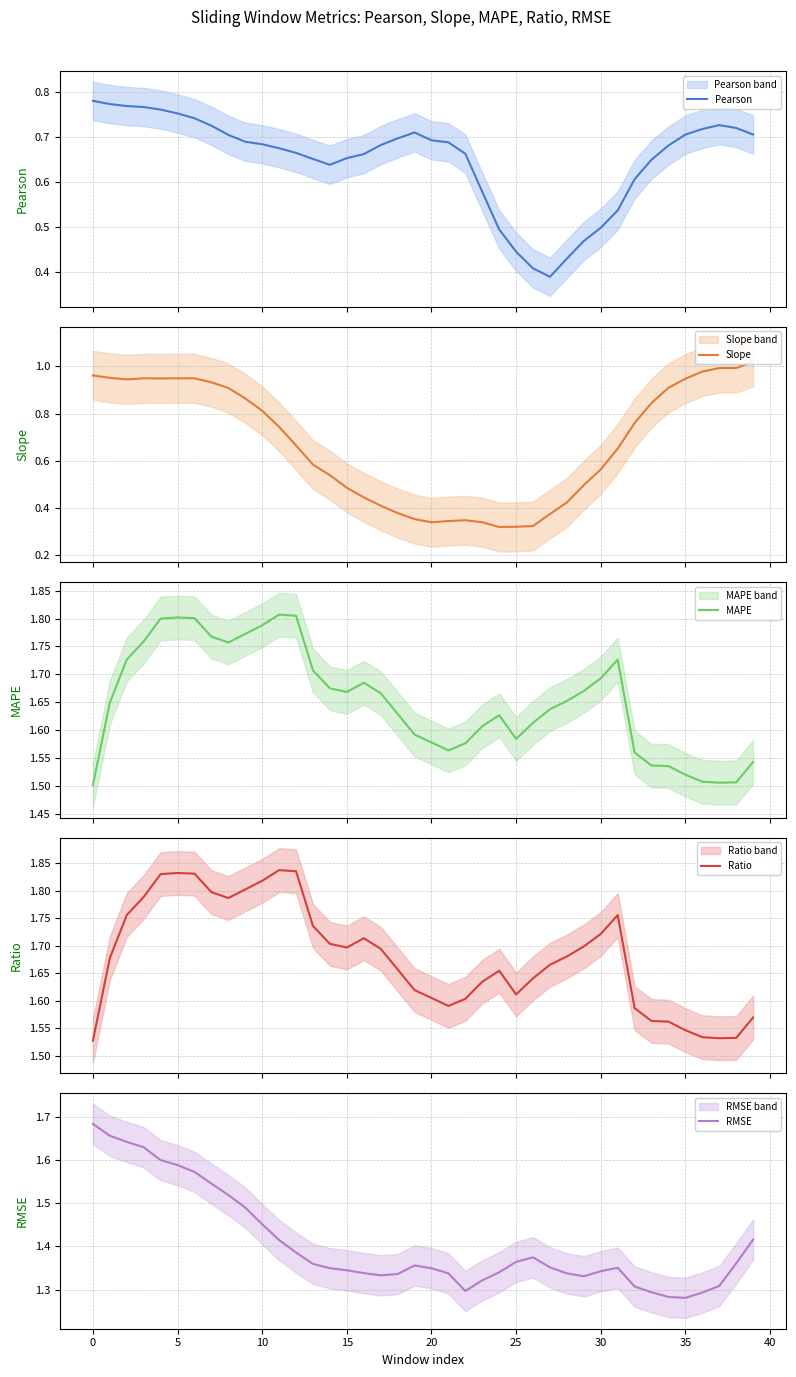

How many Pearson values are between 0 and 1?

40